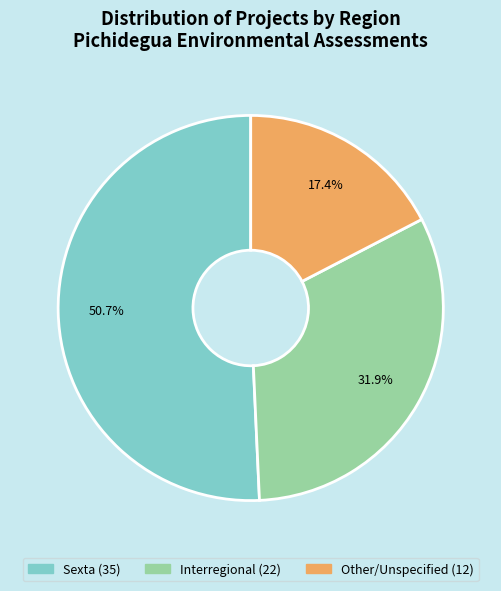

Is there any slice that represents more than half of the pie?

Yes